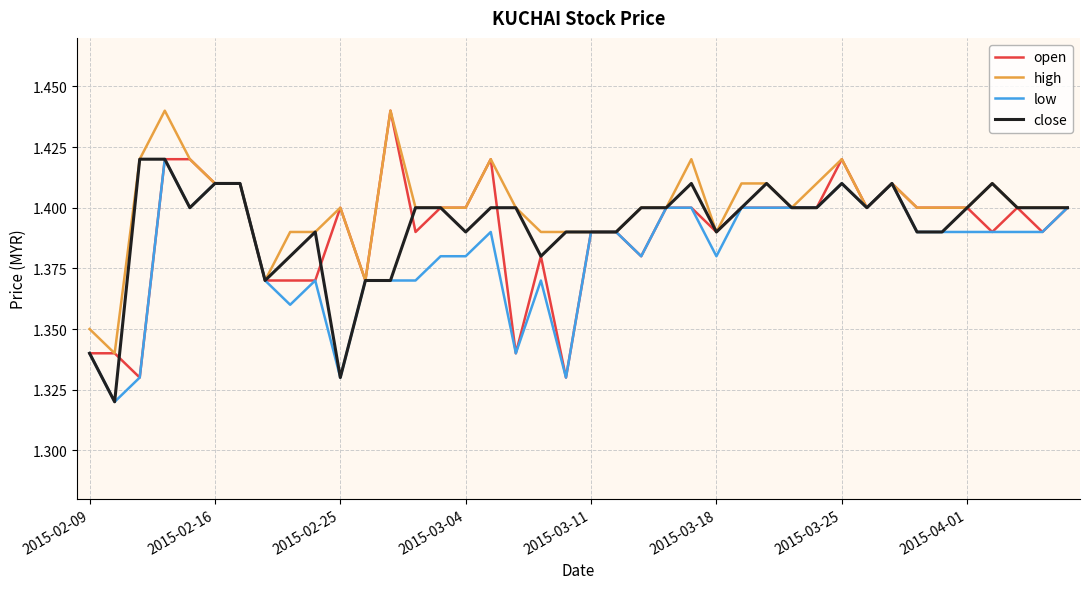

Which series has the largest total across all categories?

high